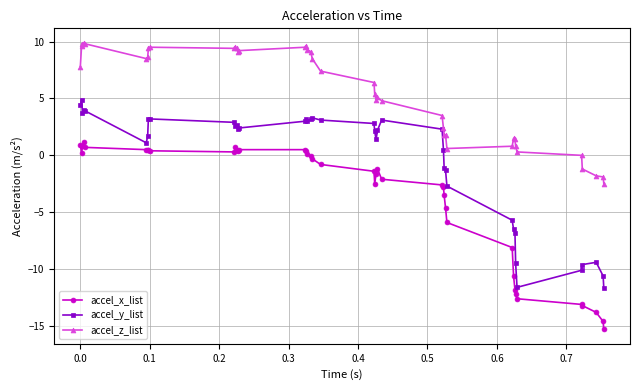

What is the lowest value of the accel_z_list series?

-2.5